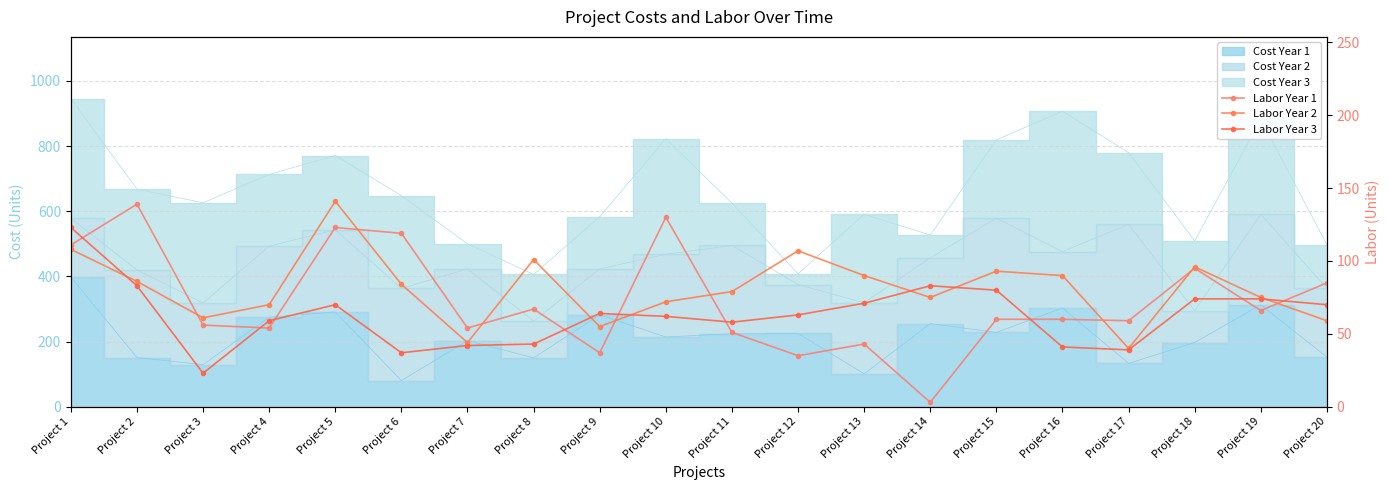

What is the difference between the second highest and minimum values in the Labor Year 2 series?

68